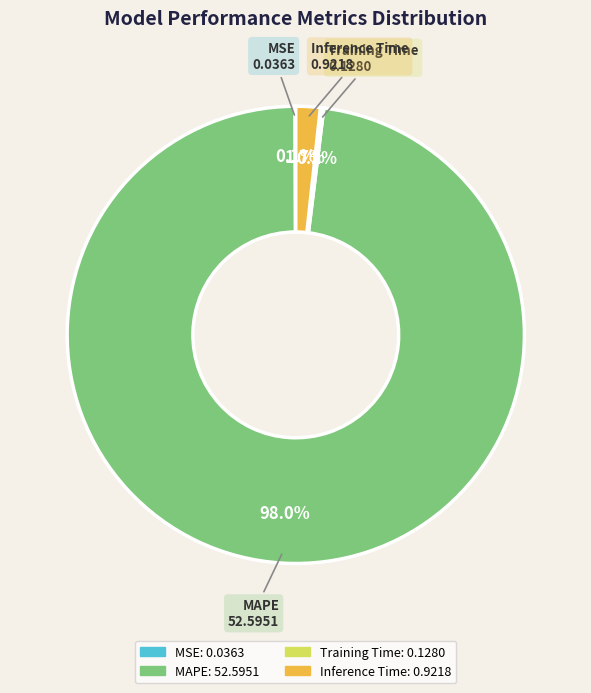

Which has a higher value, MAPE or Inference Time?

MAPE